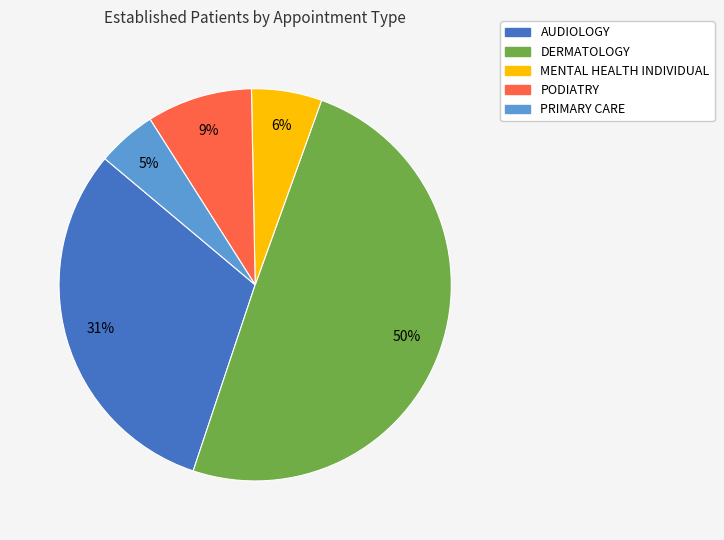

To the nearest percent, what is the difference between the MENTAL HEALTH INDIVIDUAL and AUDIOLOGY slice percentages?

25%